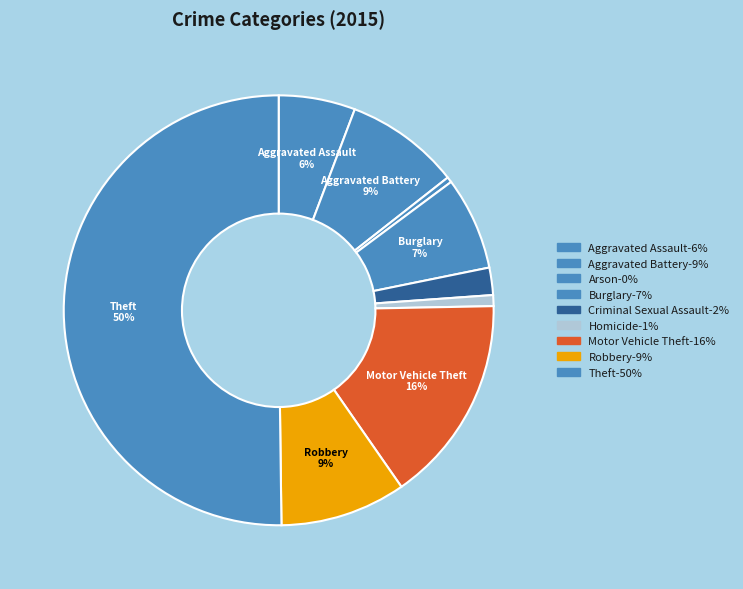

Combined, what portion of the pie is Homicide and Theft?

51.0%